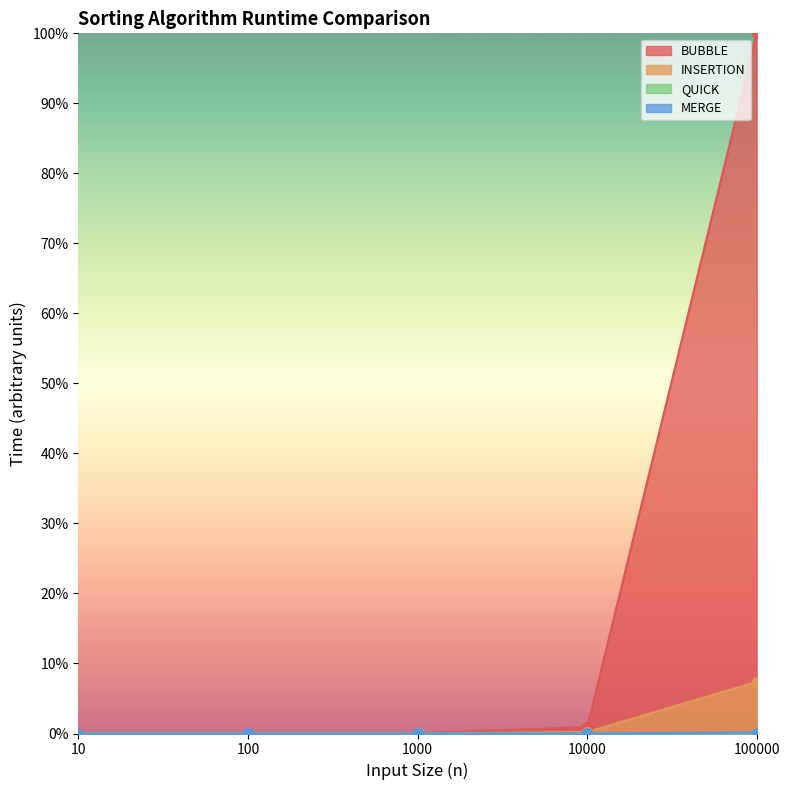

At which category is the sum across all series the highest?

100000